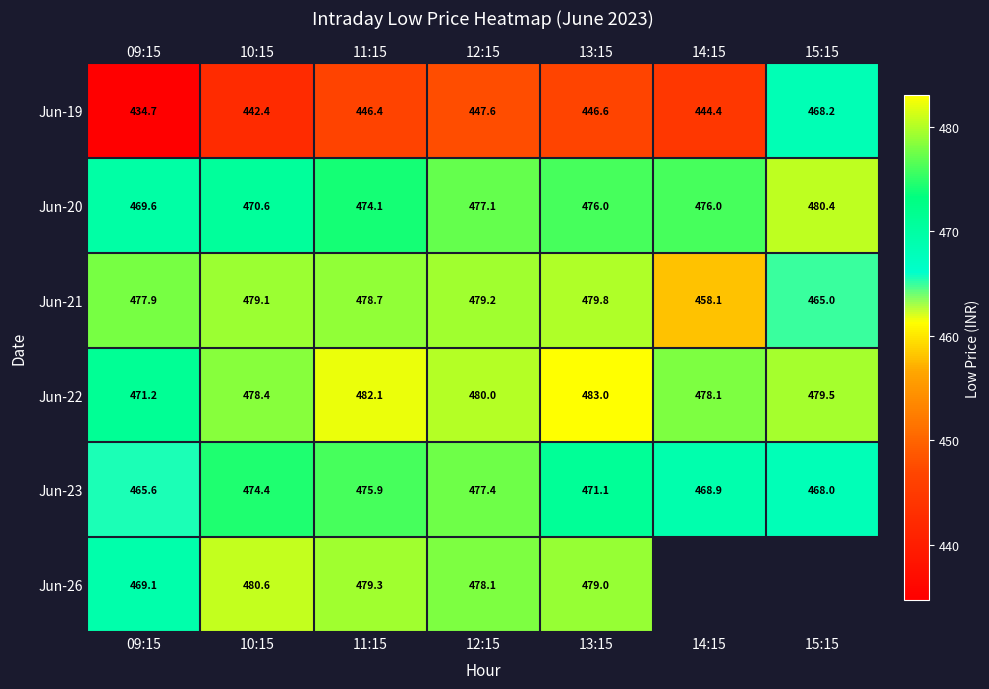

What is the average value of the Jun-22 series?

478.9